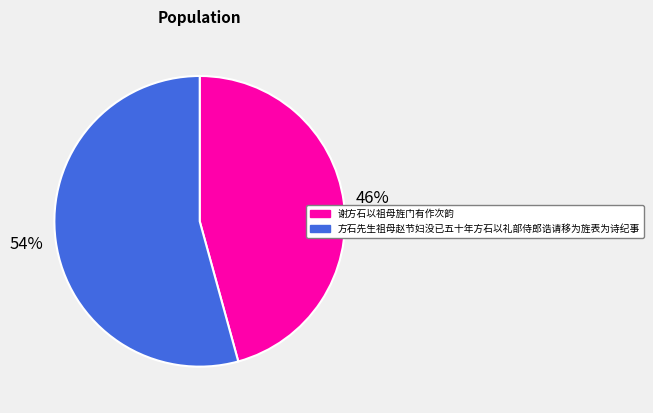

How many slices are in this pie chart?

2